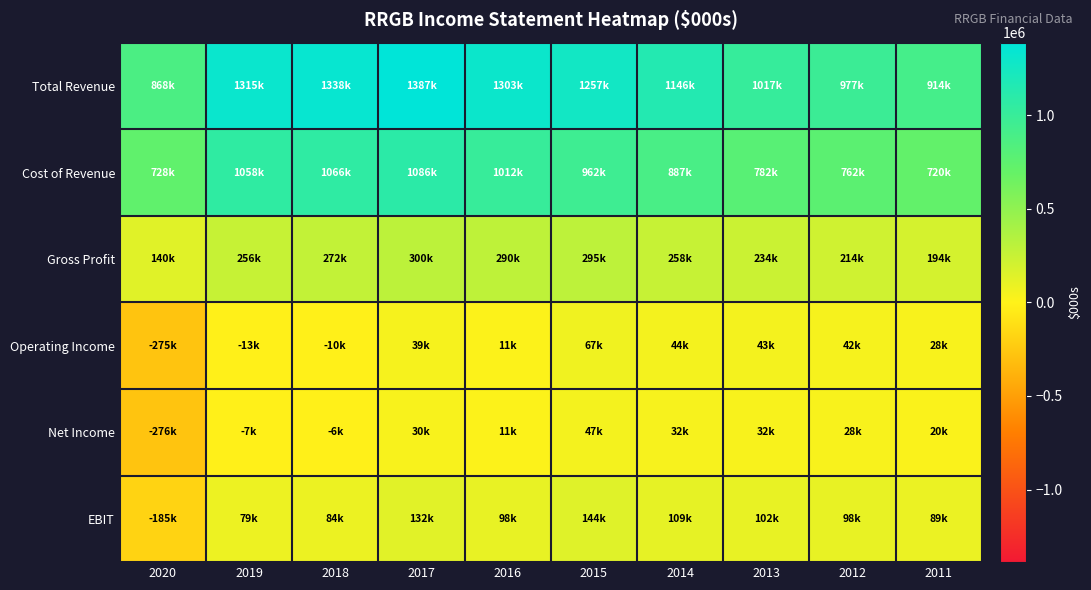

What is the greatest value displayed?

1387600